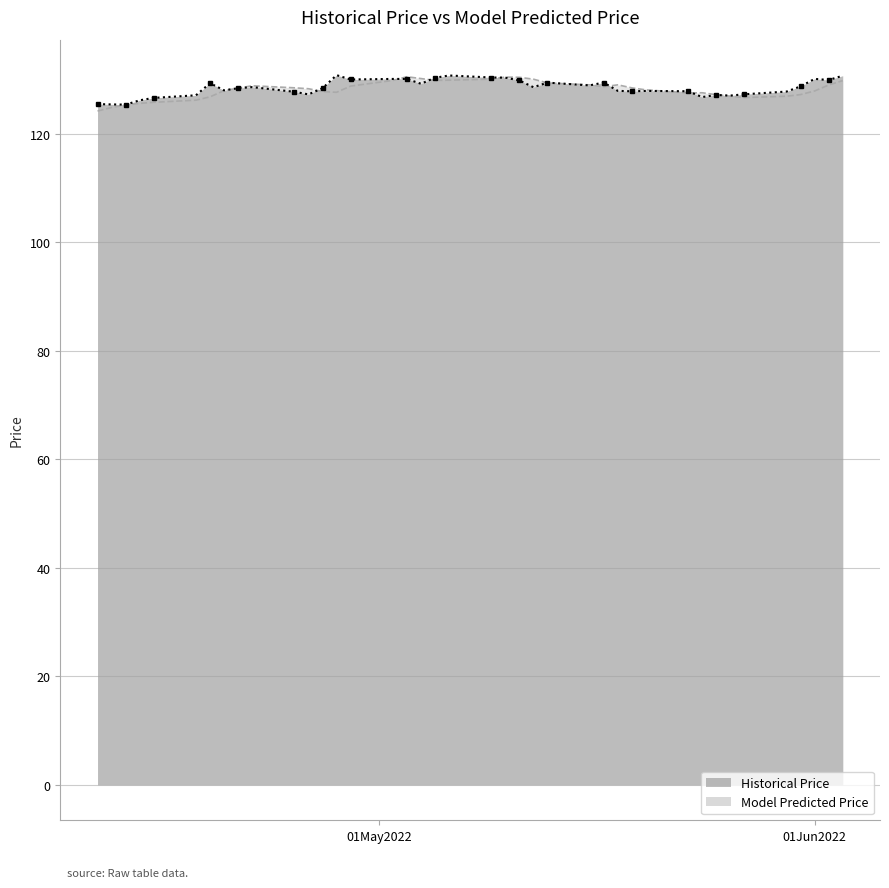

Which category has the highest value in the Model Predicted Price series?

2022-05-03